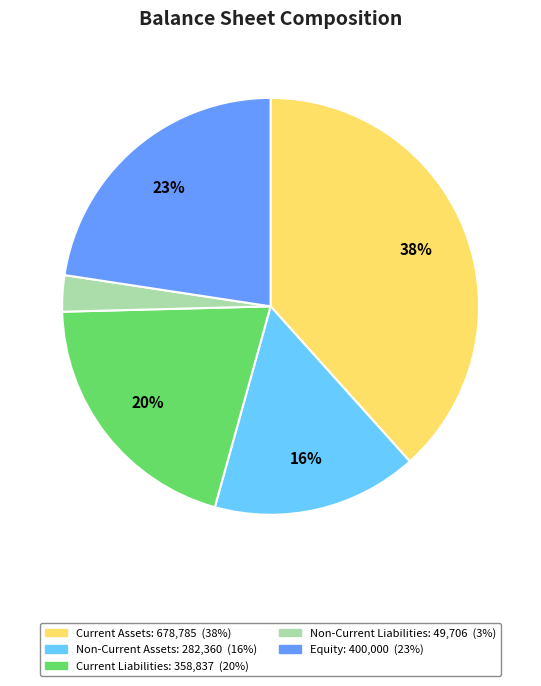

To the nearest percent, what is the average slice percentage?

20%